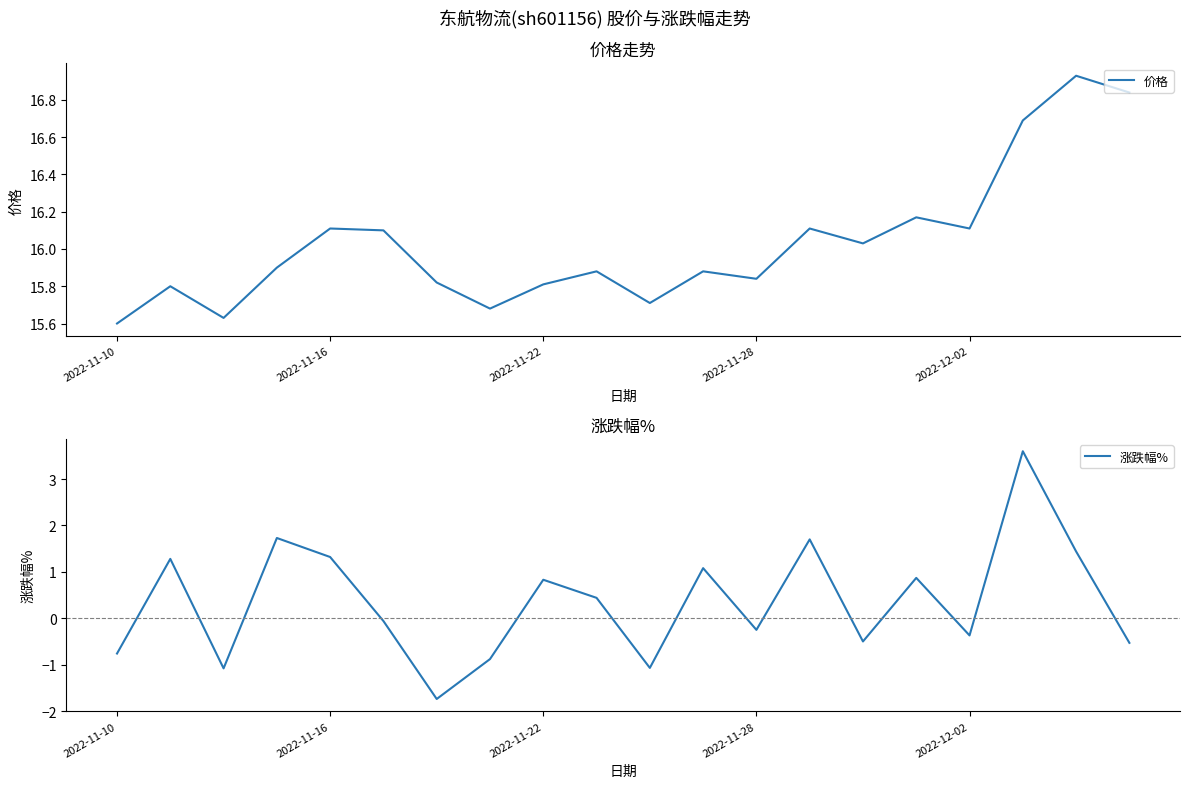

How many values in 涨跌幅% are below zero?

10